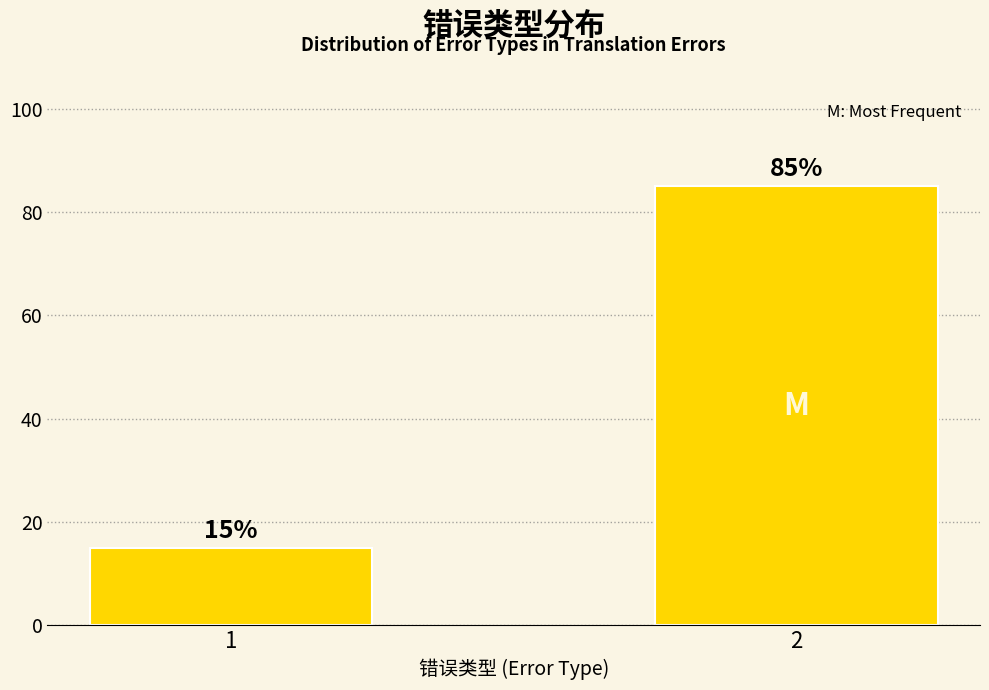

Reading left to right, what are all the values shown in this chart?

15	85